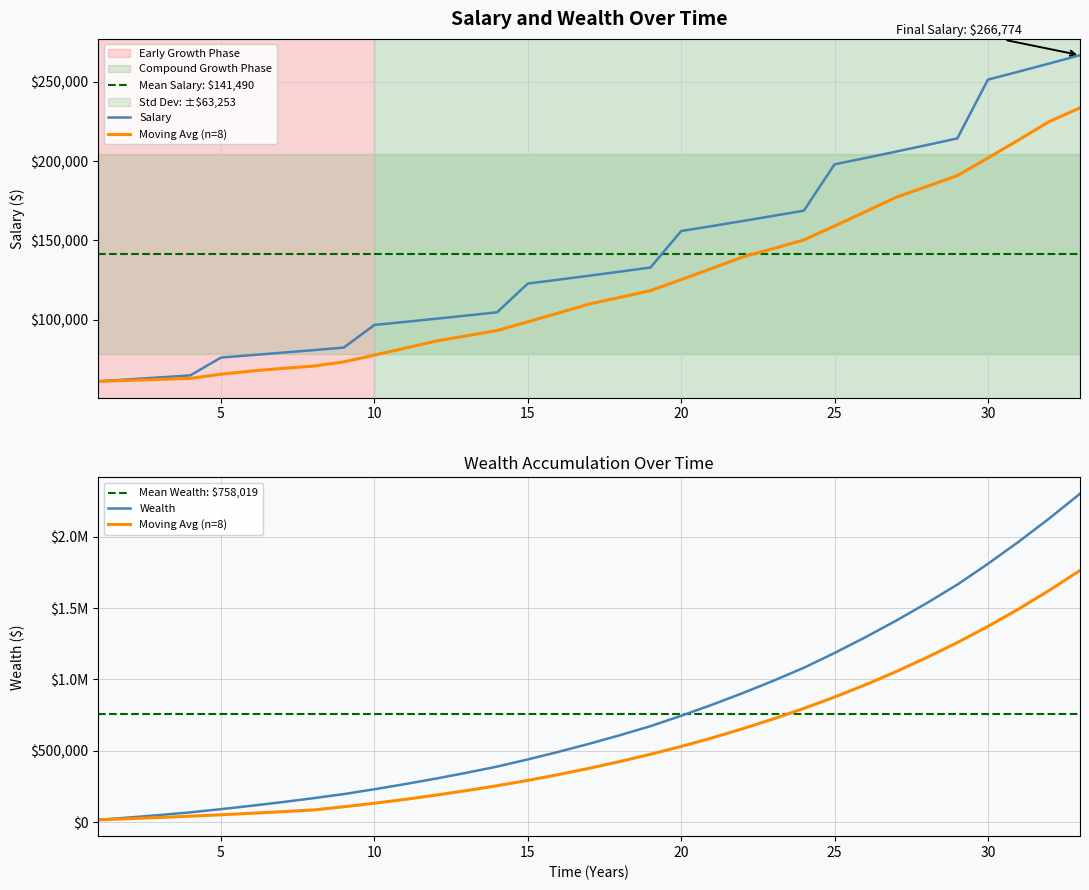

True or false: Wealth has a value of 2114888.4 at 27.

False